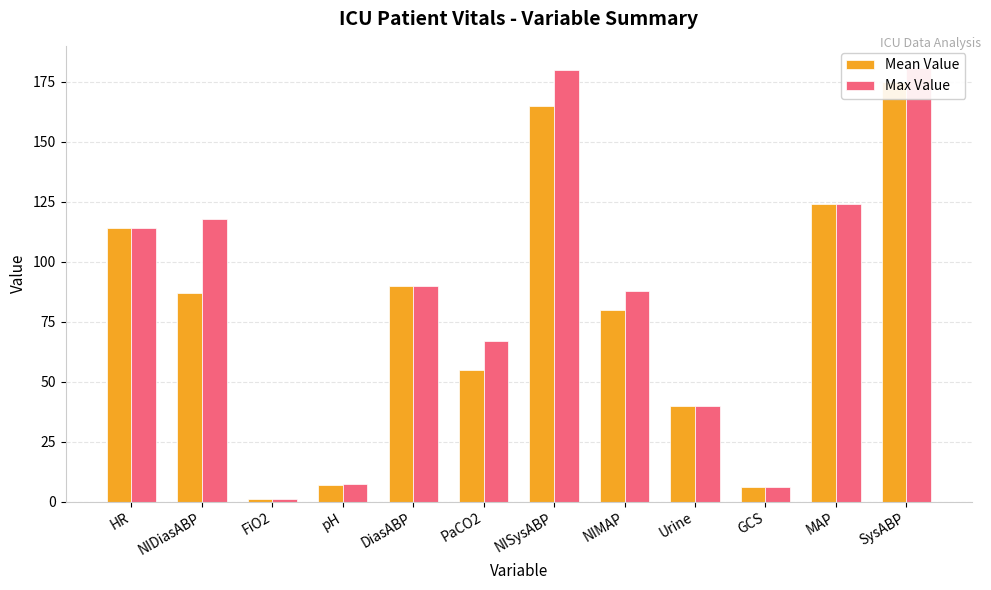

What position from the right is Urine?

4